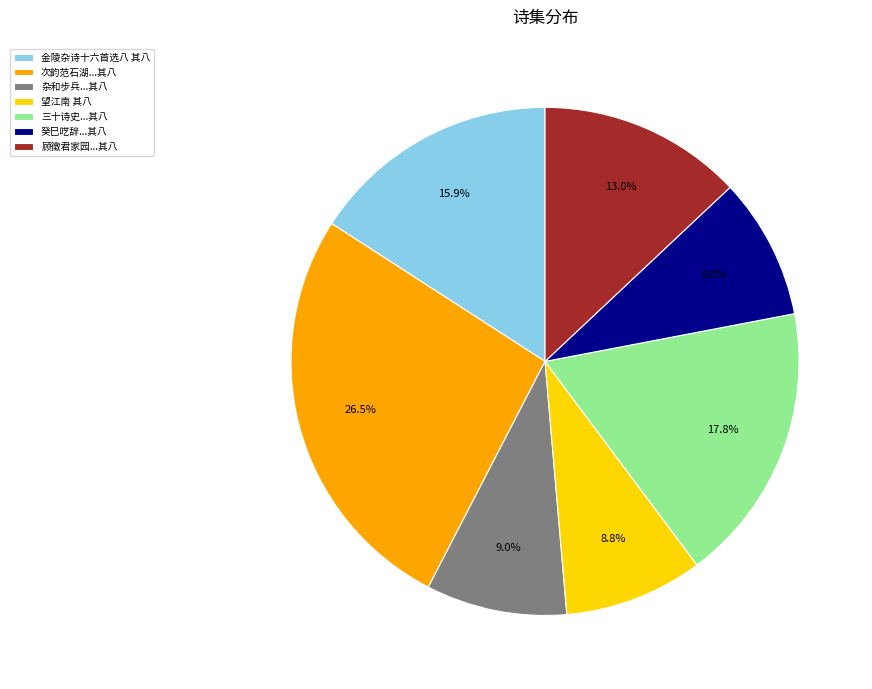

How many slices are in this pie chart?

7